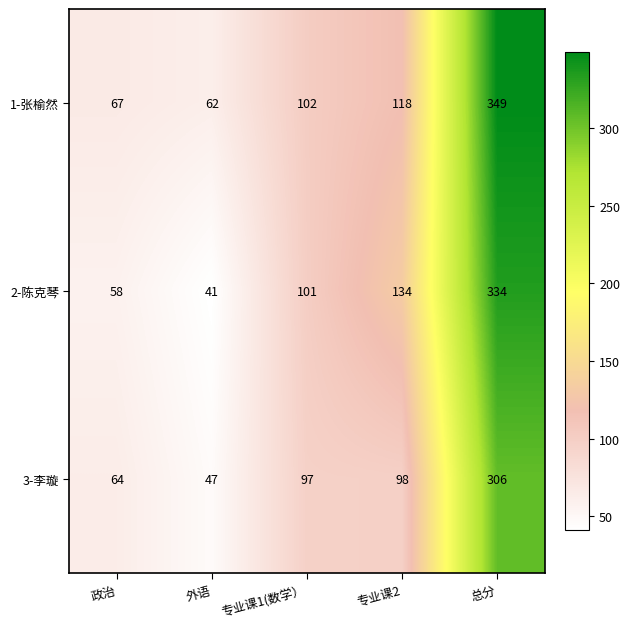

What is the total value across all series at 外语?

150